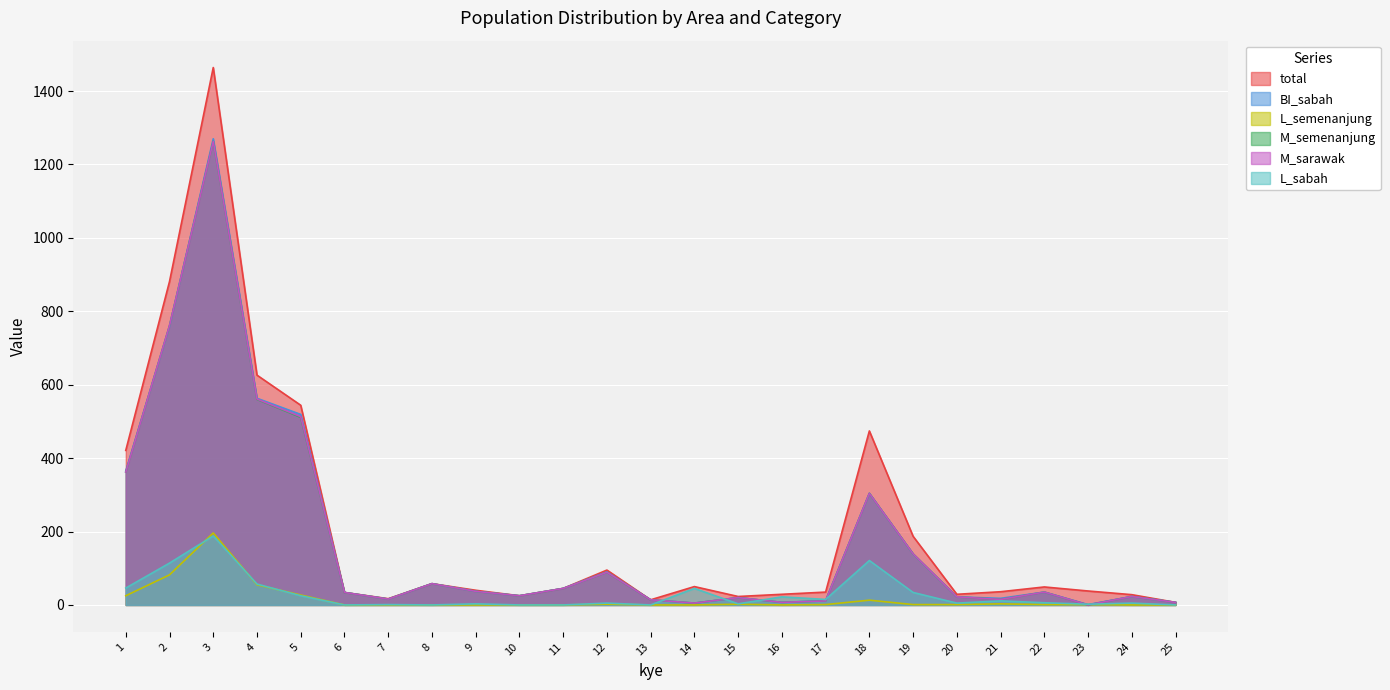

How many interior local peaks does the total series have?

6